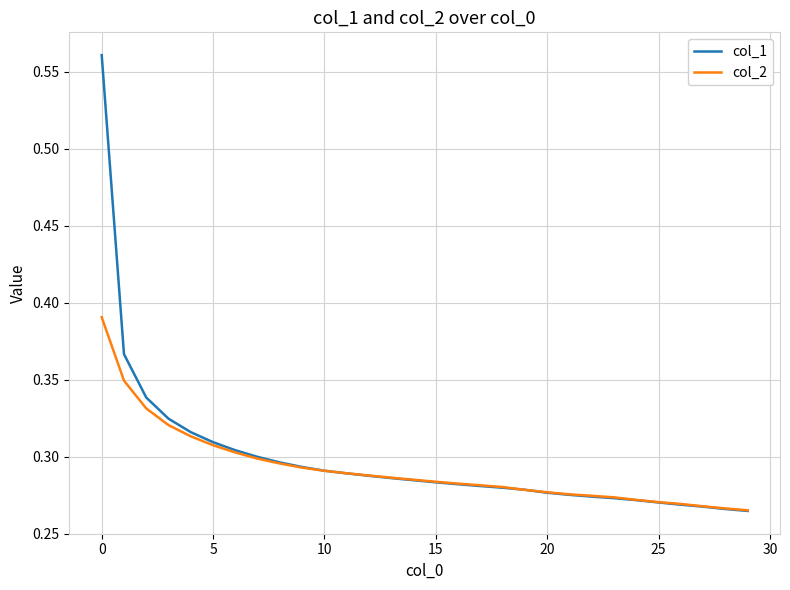

Rank the series by their maximum value, from highest to lowest.

col_1, col_2